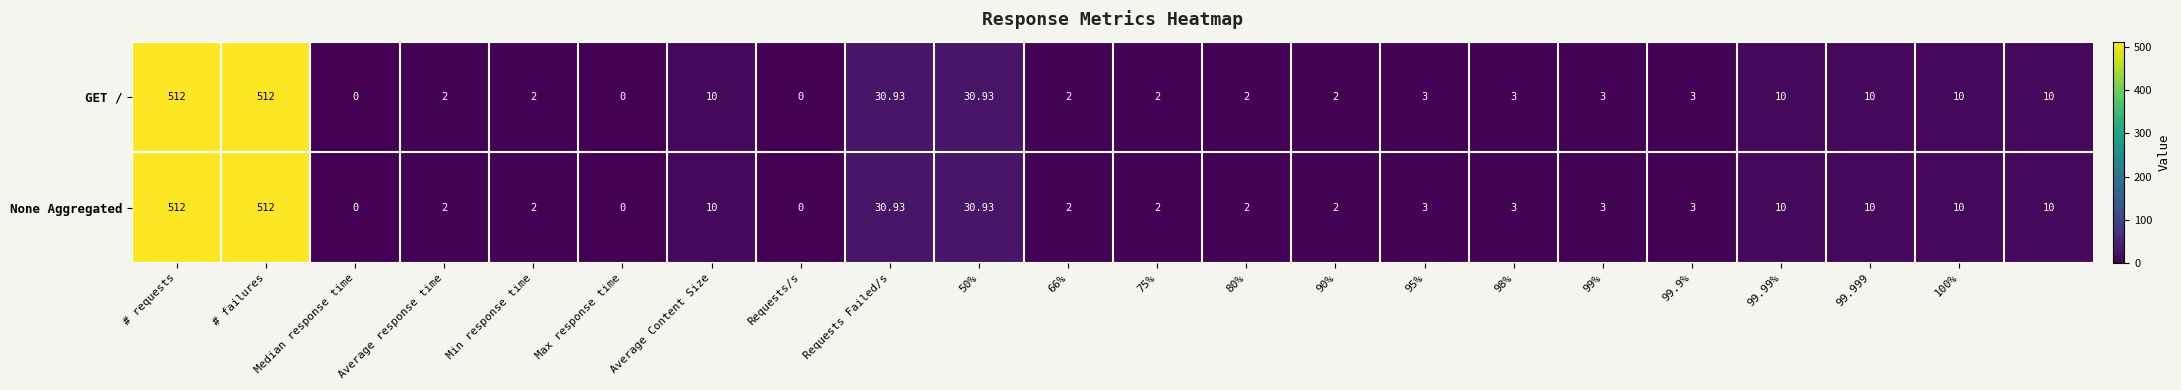

How many categories are shown in the chart?

22